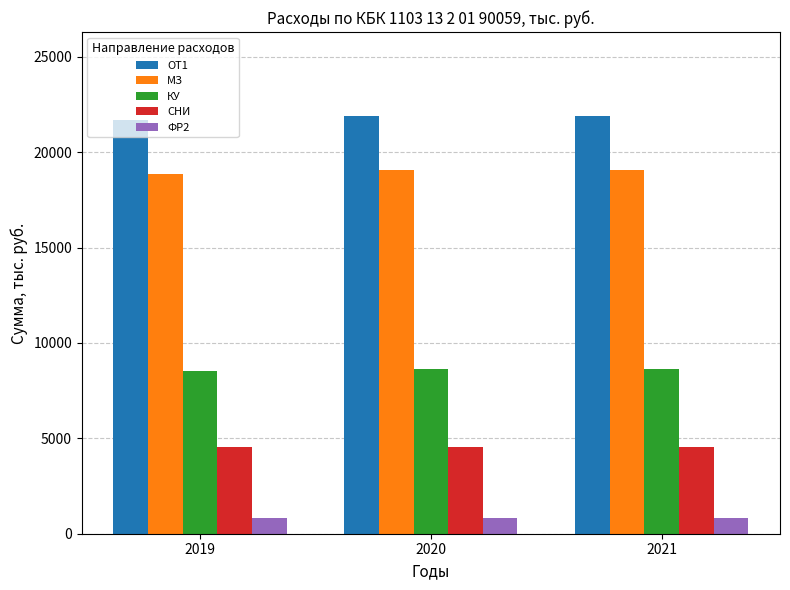

Is the value of МЗ at 2019 greater than the value of СНИ at 2021?

Yes